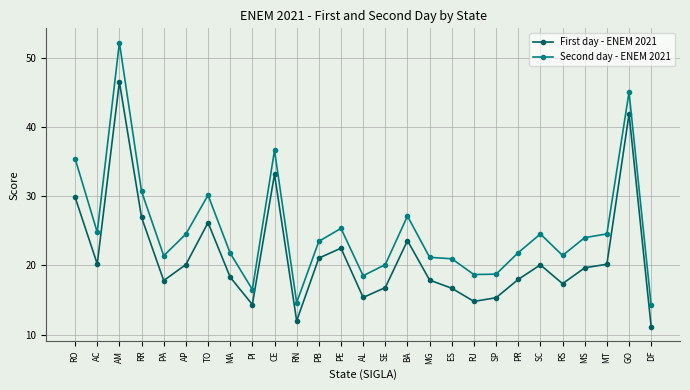

What is the difference between the second highest and second lowest values in the Second day - ENEM 2021 series?

30.4